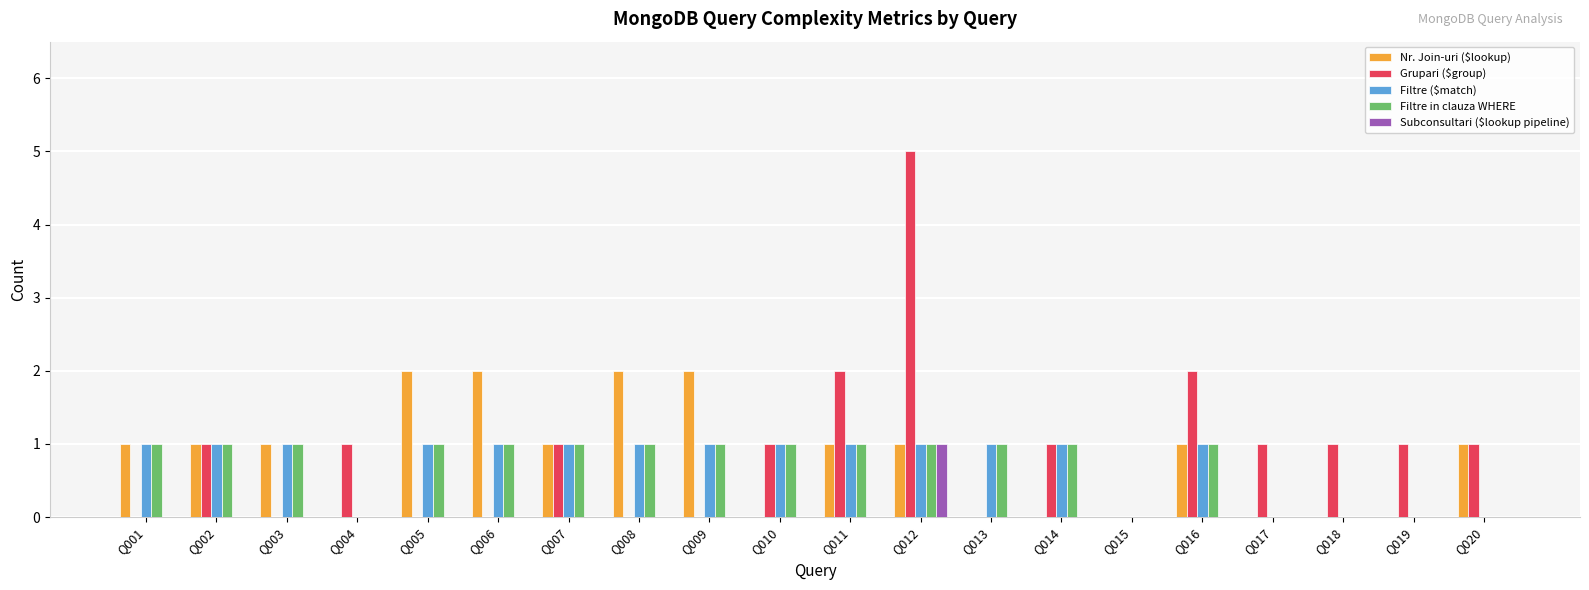

What is the sum of all Grupari ($group) values?

18